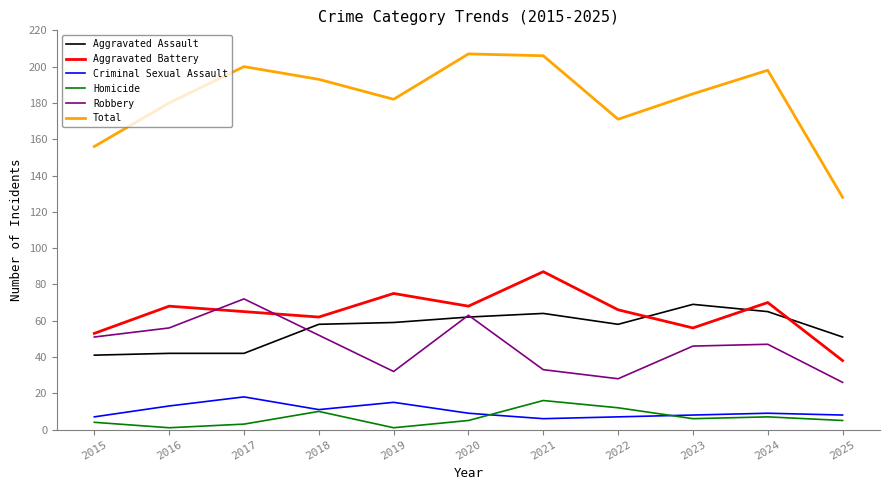

Reading right to left, what are all the values shown in this chart?

Aggravated Assault: 2025=51	2024=65	2023=69	2022=58	2021=64	2020=62	2019=59	2018=58	2017=42	2016=42	2015=41
Aggravated Battery: 2025=38	2024=70	2023=56	2022=66	2021=87	2020=68	2019=75	2018=62	2017=65	2016=68	2015=53
Criminal Sexual Assault: 2025=8	2024=9	2023=8	2022=7	2021=6	2020=9	2019=15	2018=11	2017=18	2016=13	2015=7
Homicide: 2025=5	2024=7	2023=6	2022=12	2021=16	2020=5	2019=1	2018=10	2017=3	2016=1	2015=4
Robbery: 2025=26	2024=47	2023=46	2022=28	2021=33	2020=63	2019=32	2018=52	2017=72	2016=56	2015=51
Total: 2025=128	2024=198	2023=185	2022=171	2021=206	2020=207	2019=182	2018=193	2017=200	2016=180	2015=156